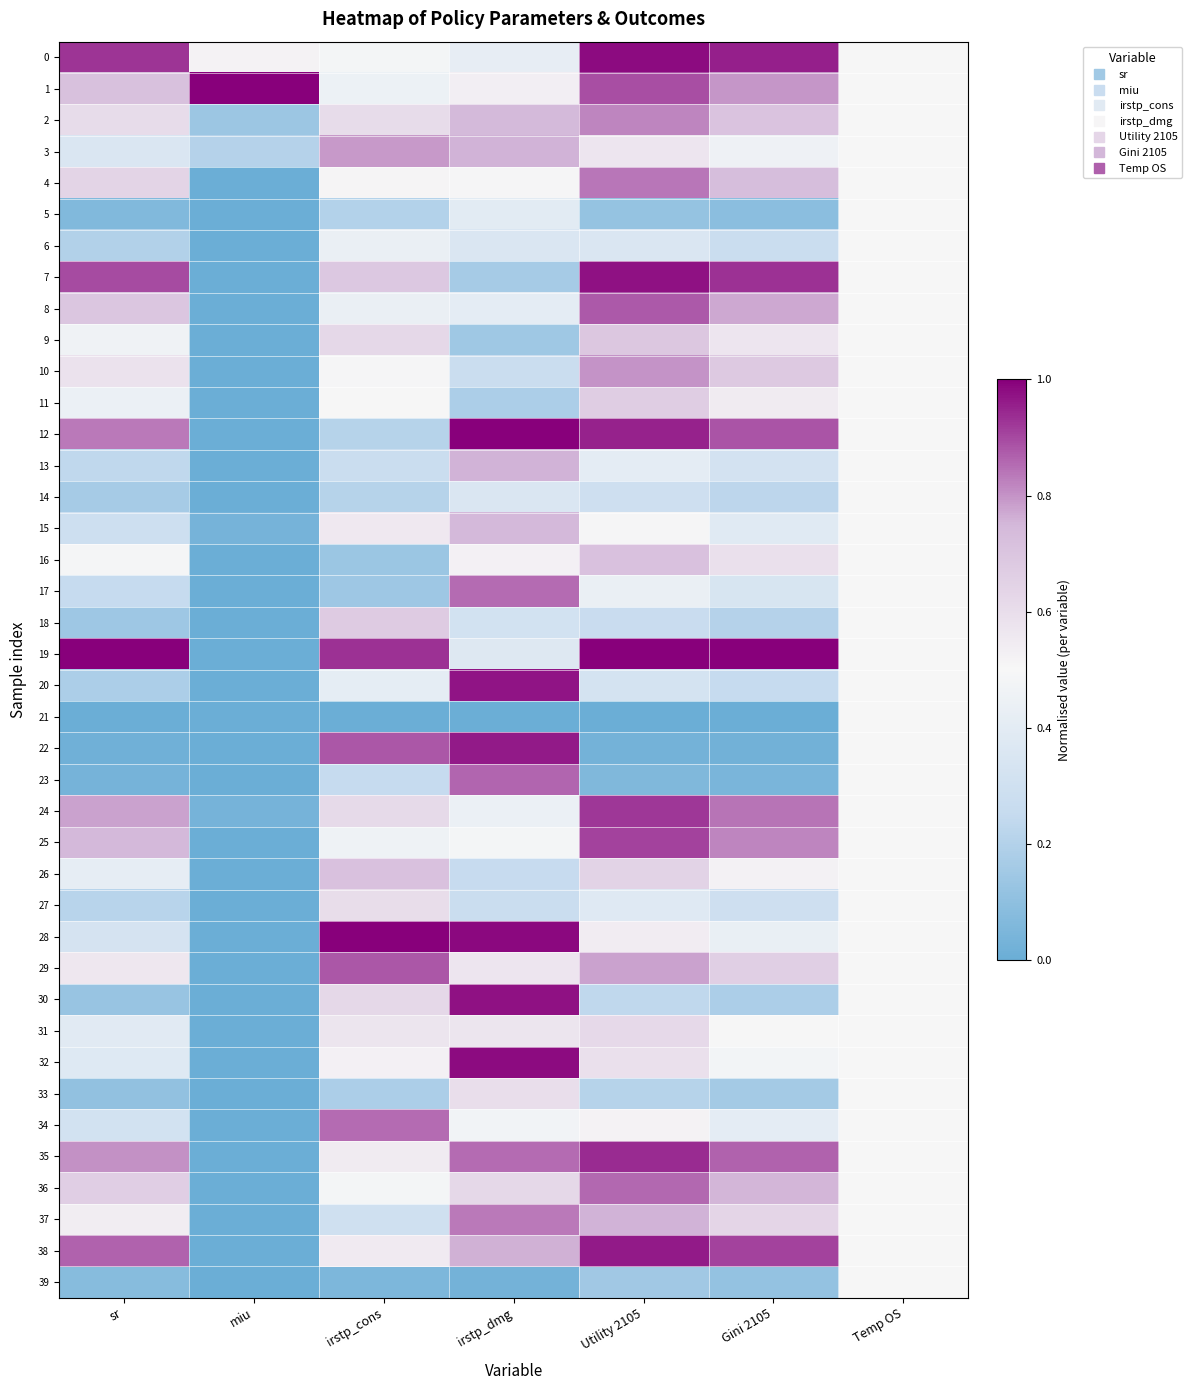

How many data points does each series have?

7